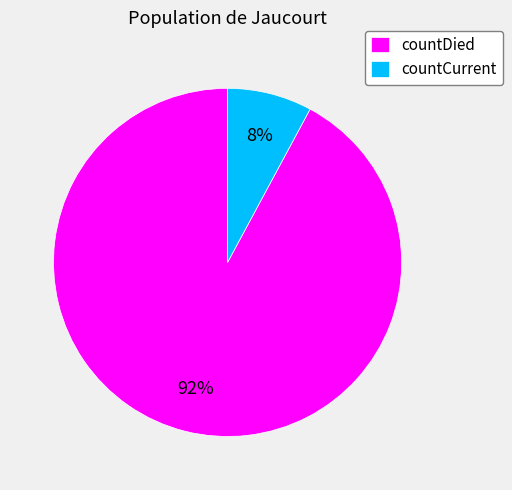

Do countDied and countCurrent together represent more than half of the pie?

Yes